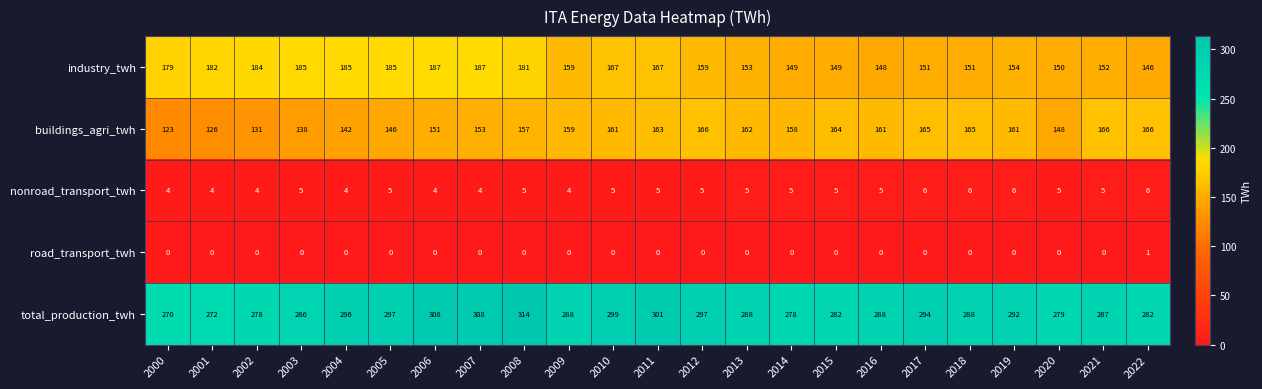

At which category does the chart reach its peak across all series?

2008